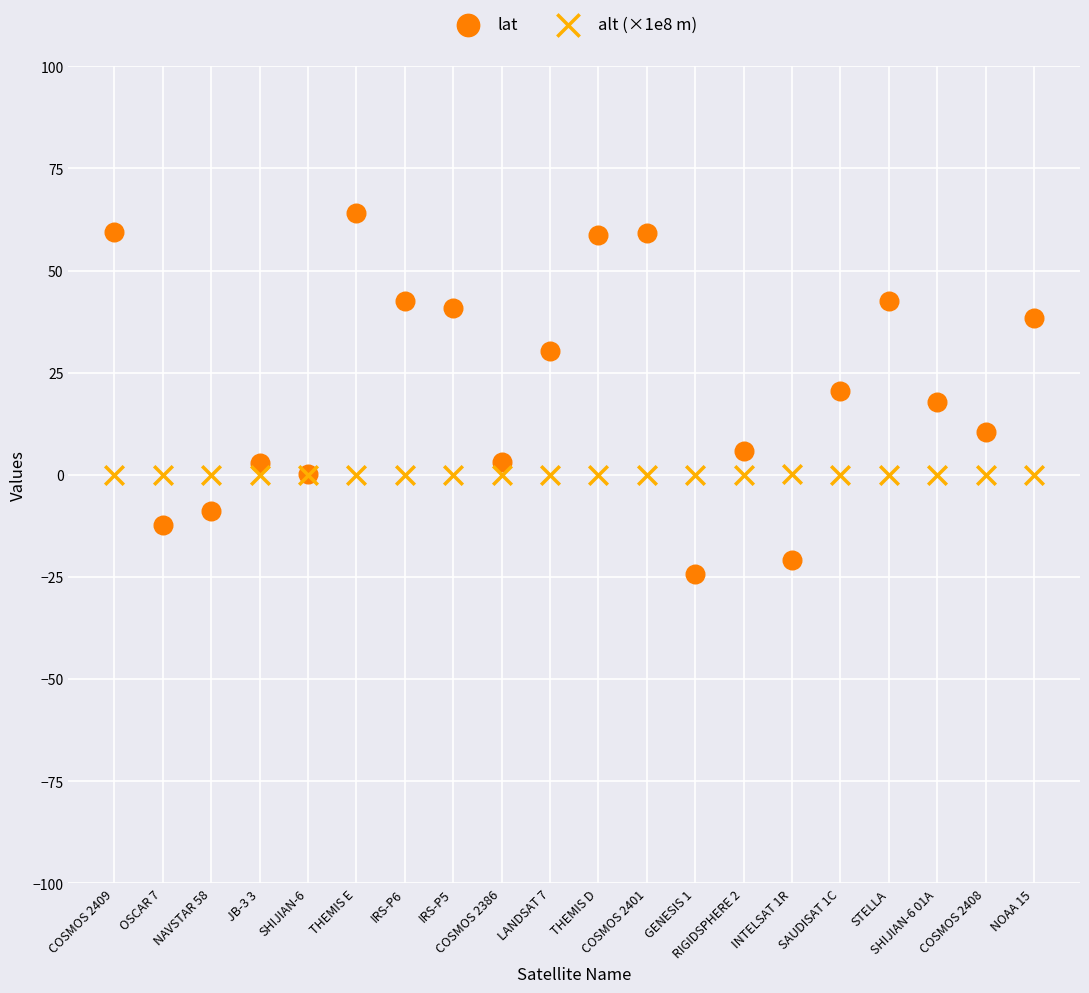

Which series contains the lowest Y value?

lat